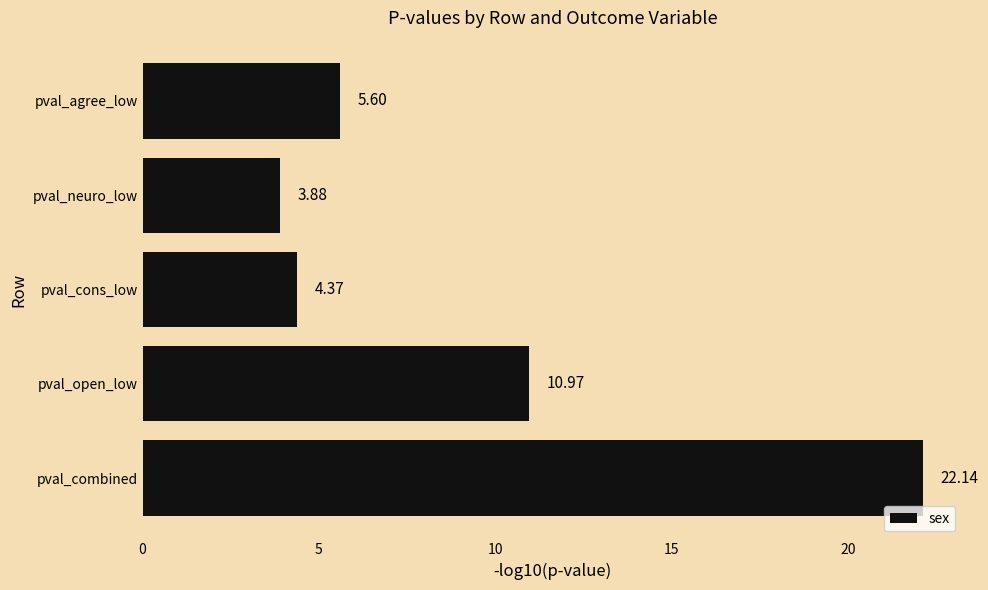

Are the bars grouped side by side (vs. stacked)?

No